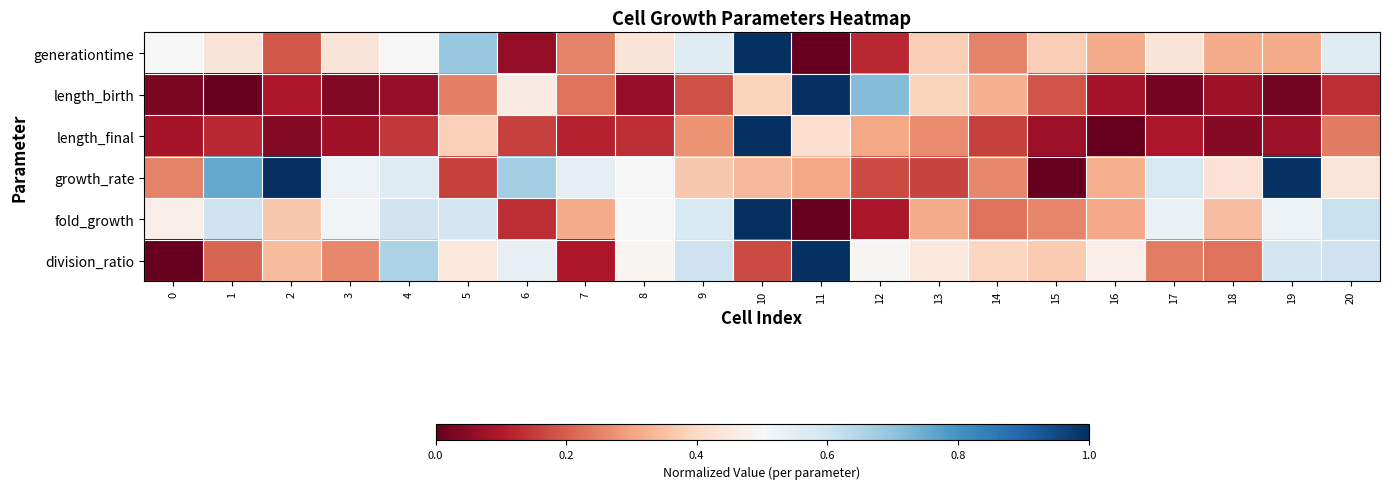

List the series in order of their peak value, lowest first.

generationtime, length_birth, length_final, growth_rate, fold_growth, division_ratio